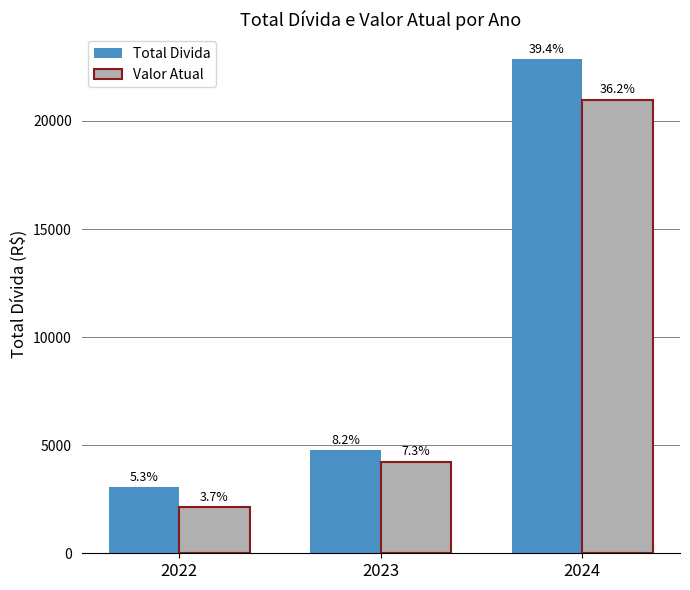

Are the bars horizontal?

No